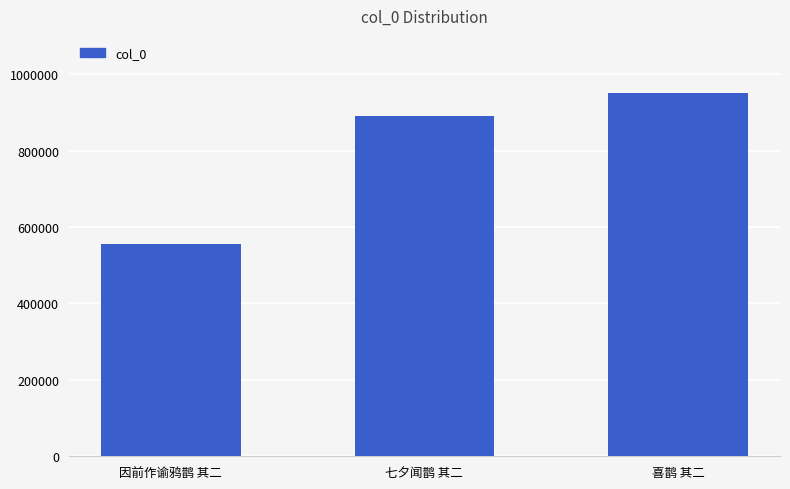

Reading left to right, transcribe all the data shown in this chart.

556583	889877	949439